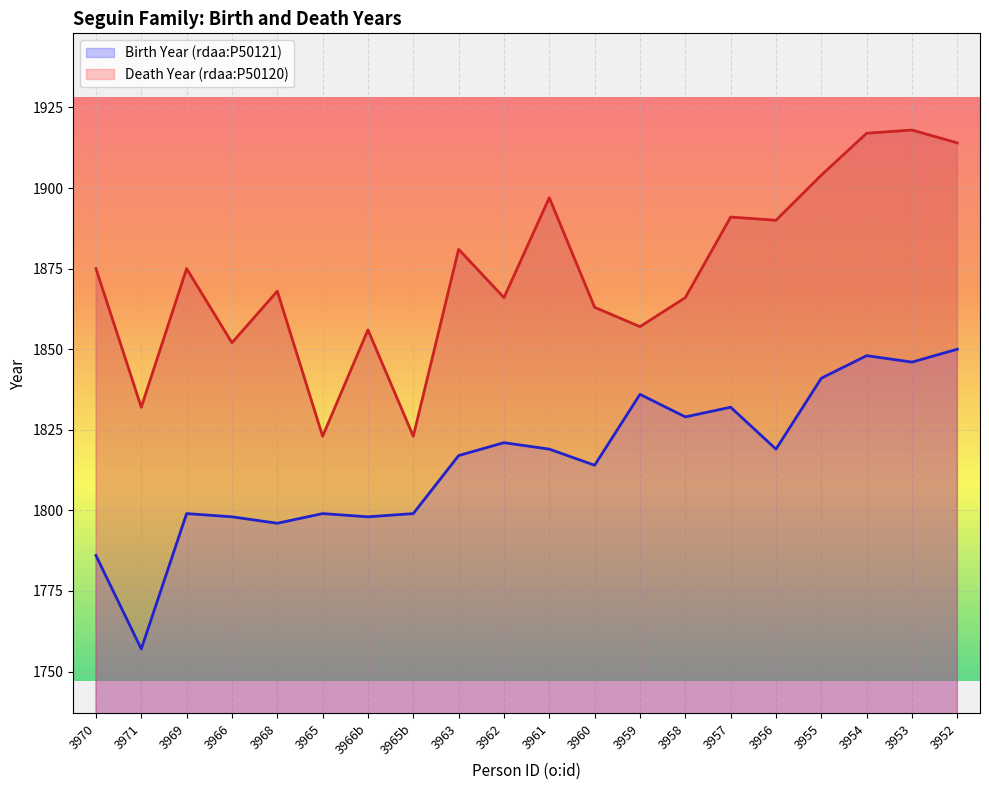

The value of Birth Year (rdaa:P50121) at 3960 is 2471. True or false?

False